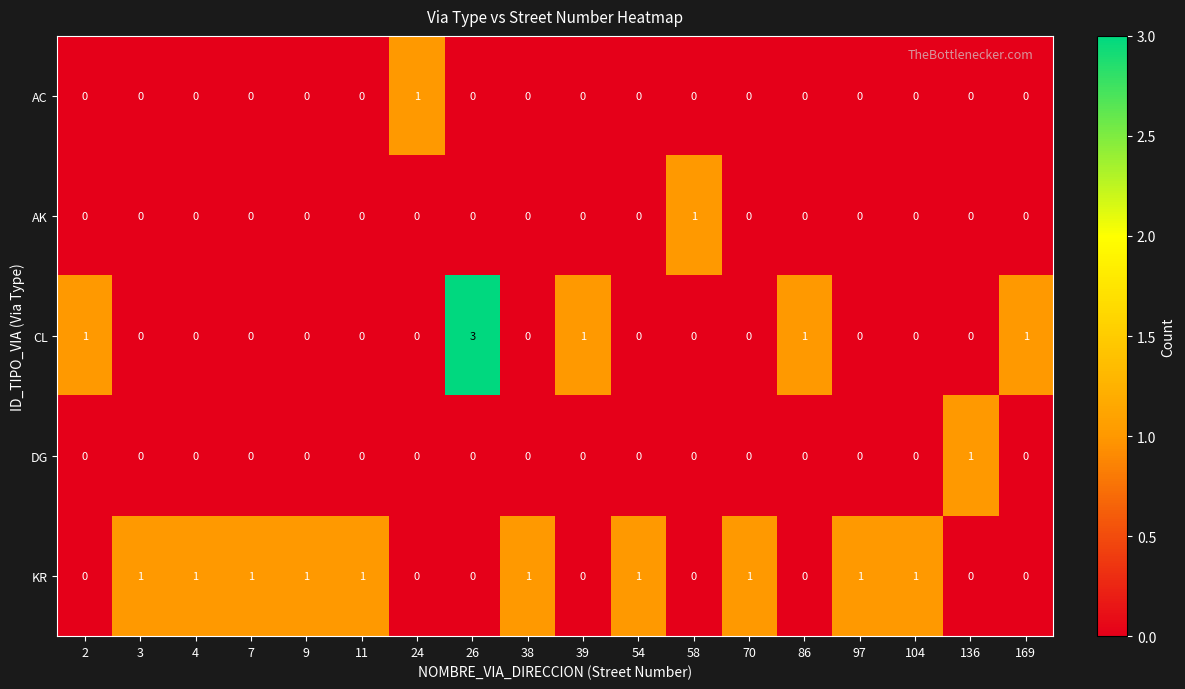

At how many categories does at least one series exceed 0?

18